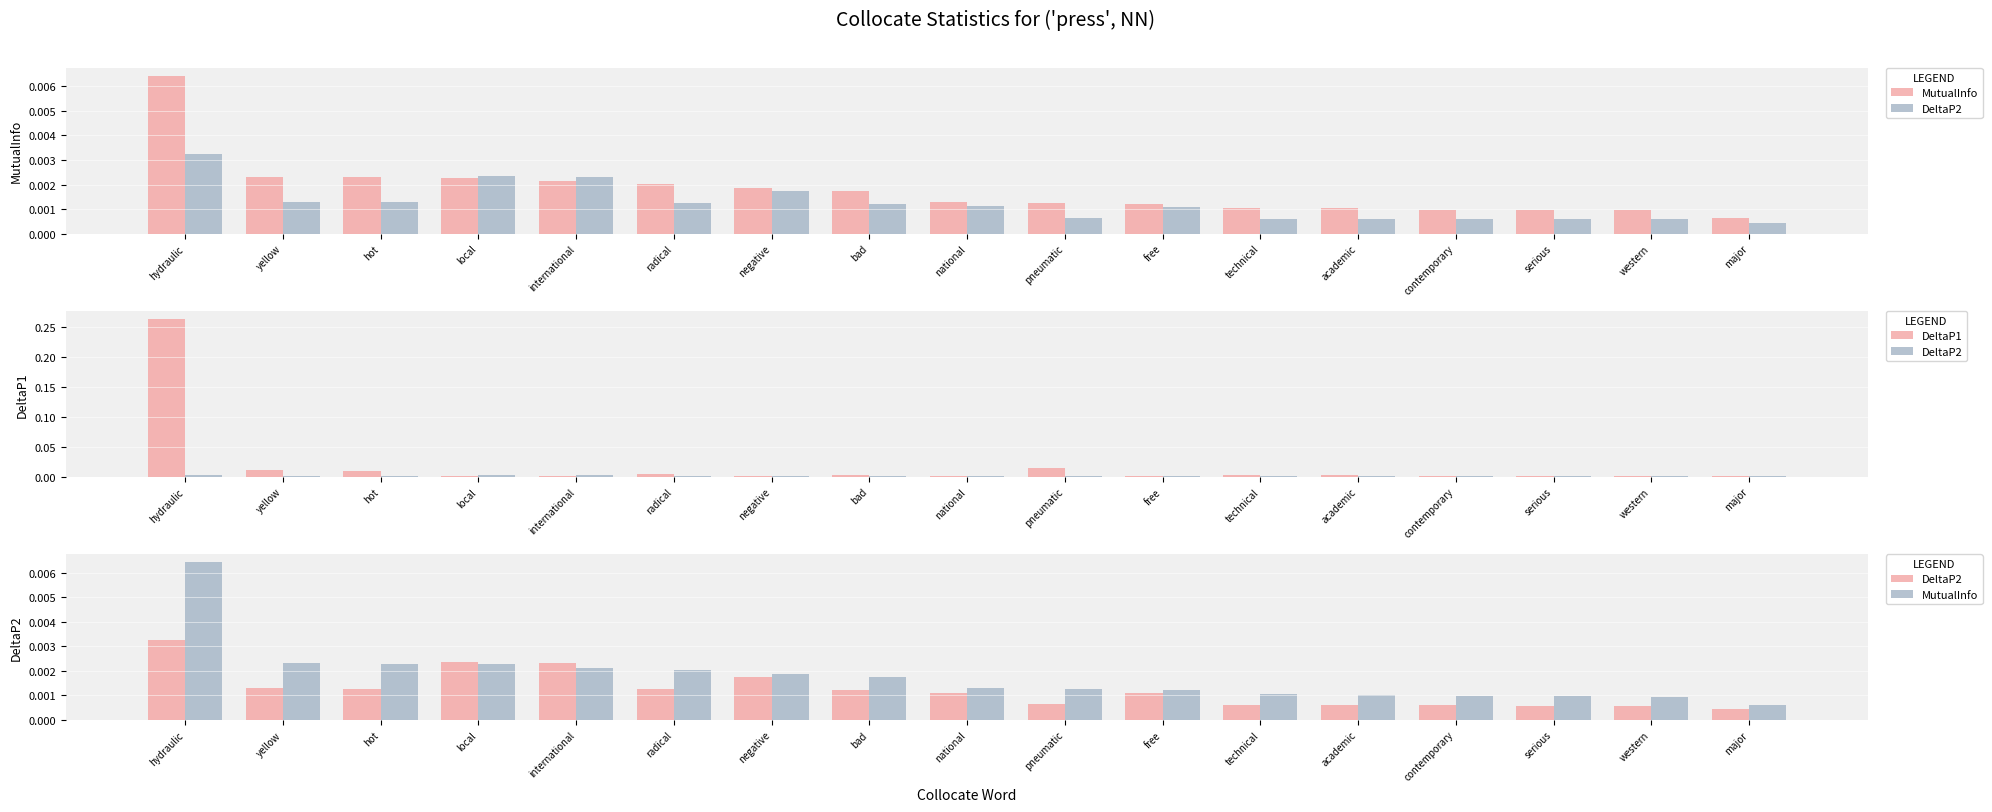

Rank the series at national from lowest to highest value.

DeltaP2, DeltaP1, MutualInfo